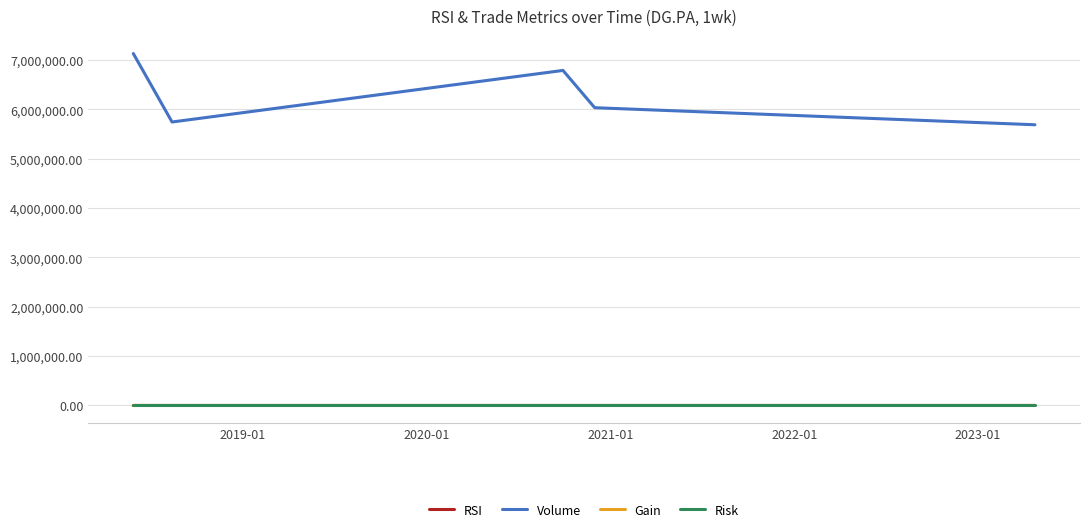

What is the lowest value of the Volume series?

5685143.0